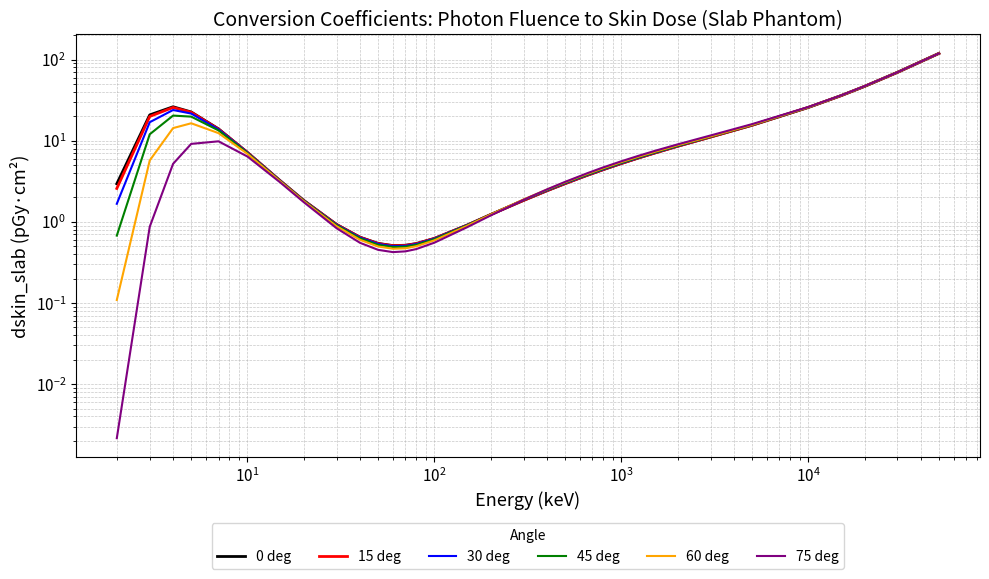

At how many categories does at least one series exceed 69?

2